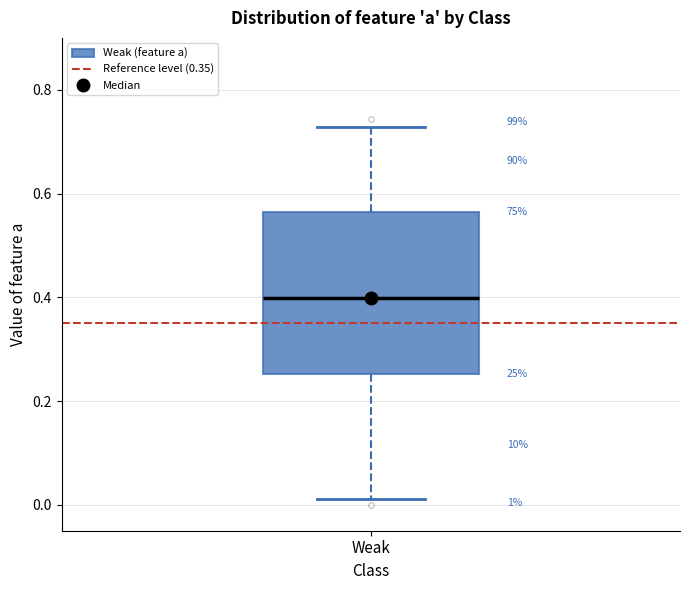

Read this box plot against the y-axis: the position of the median line, the range covered by the box, and the ends of both whiskers. The values are not printed on the chart, so give them approximately, as read against the axis.

median 0.40, box 0.26 to 0.56, whiskers 0.02 to 0.72